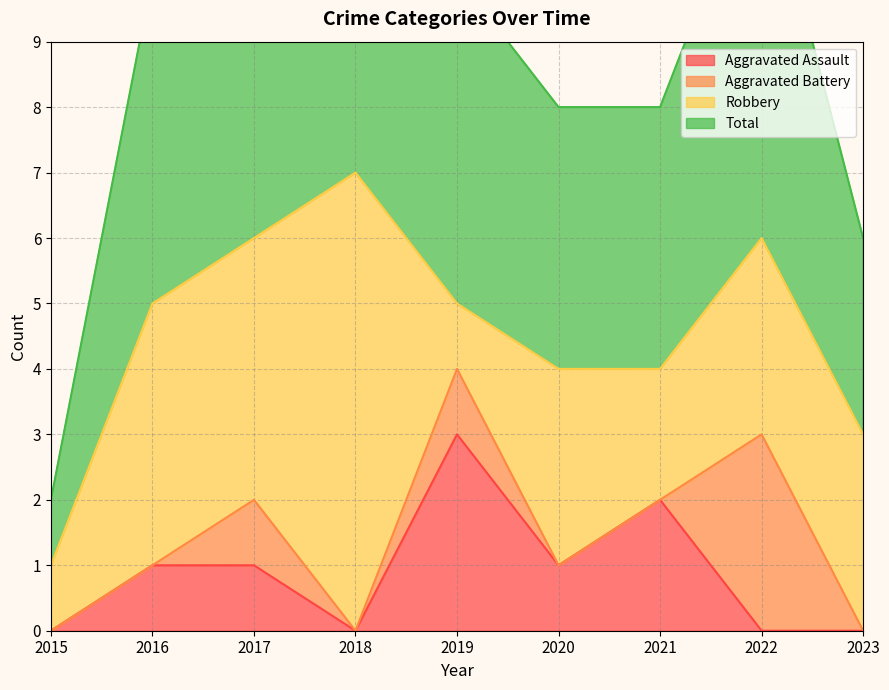

What is the highest value of the Aggravated Assault series?

3